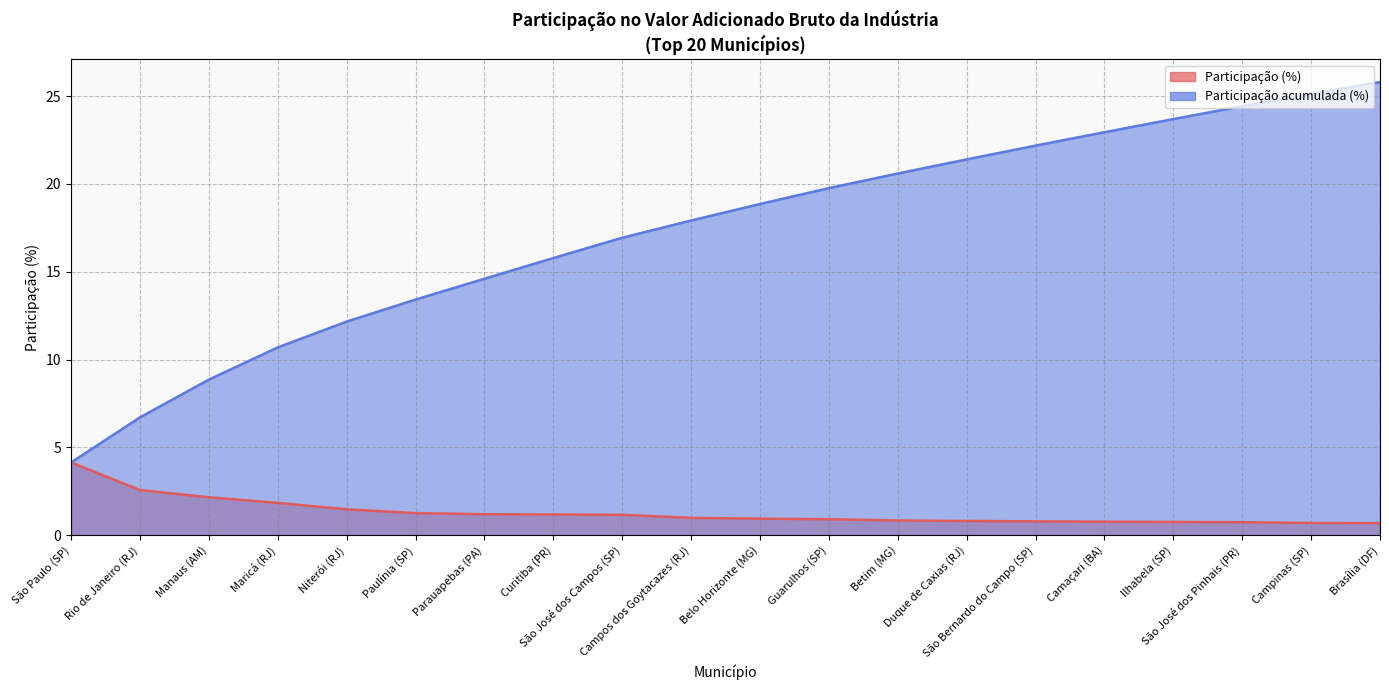

What is the highest value of the Participação acumulada (%) series?

25.8